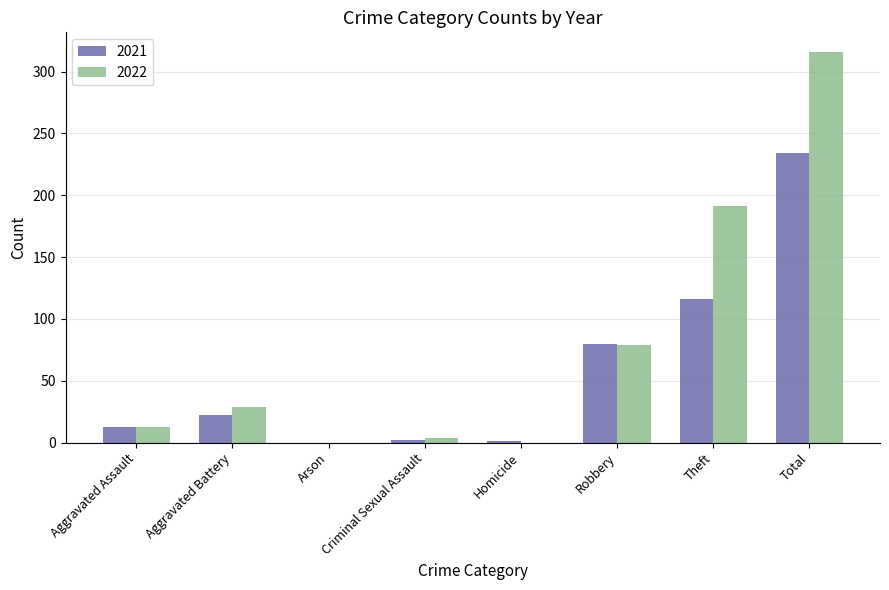

At which label is 2021 closest to 117?

Theft